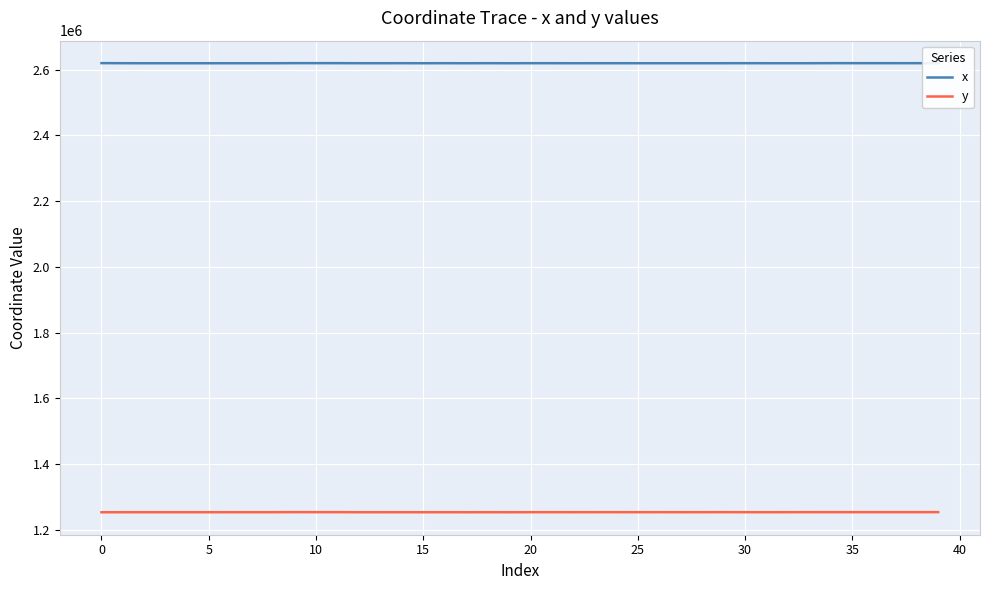

In y, how many points are lower than both neighbors (excluding endpoints)?

11